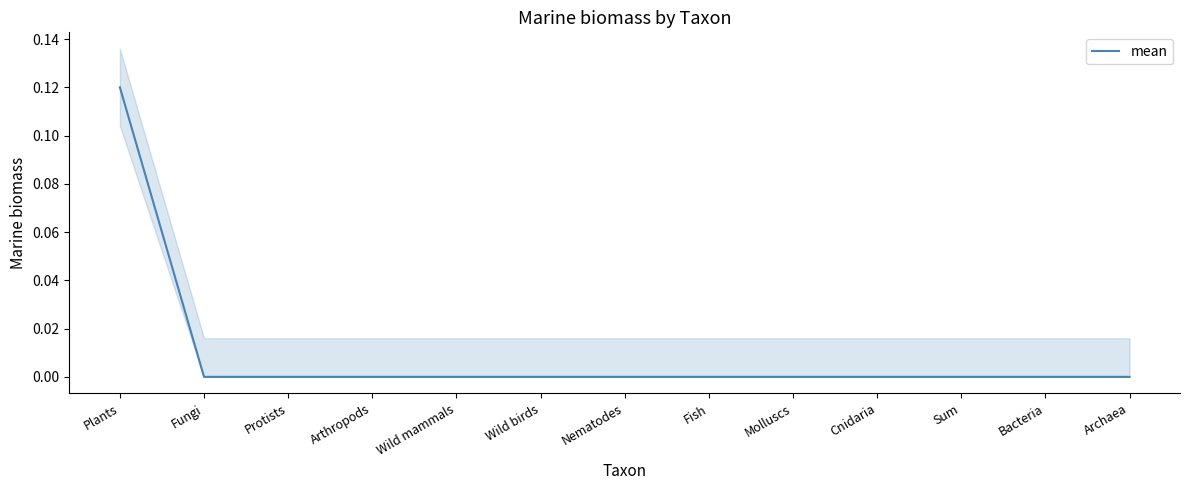

At which category does the chart reach its peak across all series?

Plants